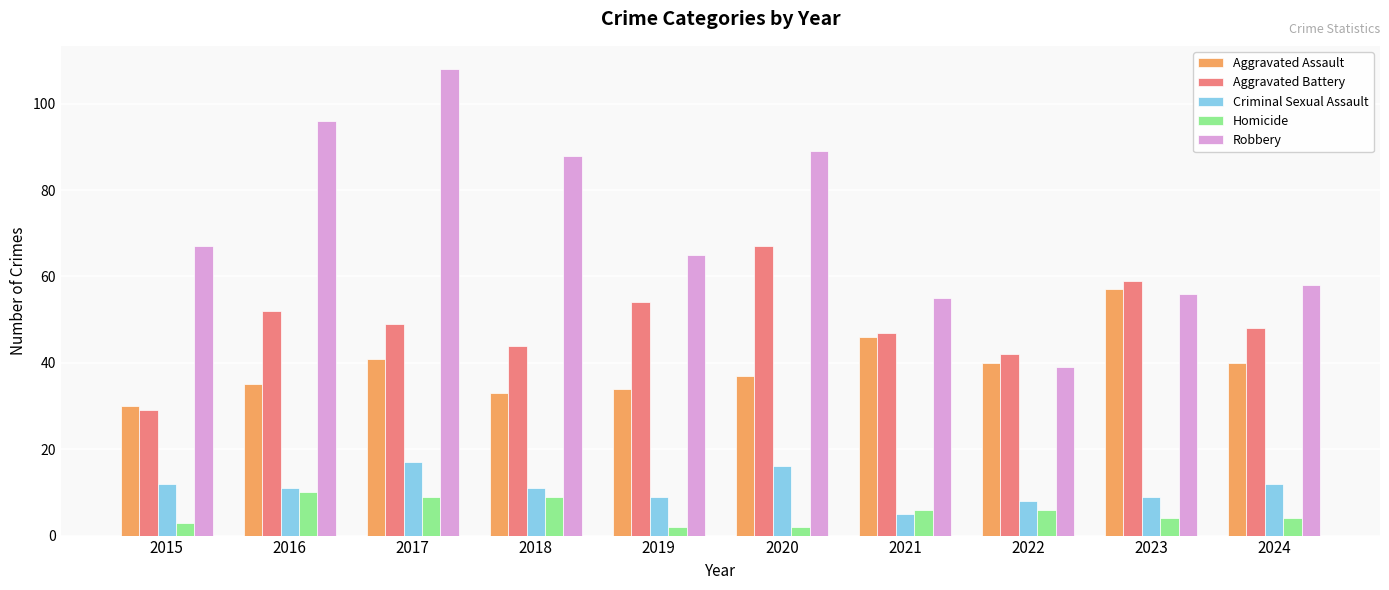

Is the value of Criminal Sexual Assault at 2024 greater than the value of Aggravated Battery at 2019?

No